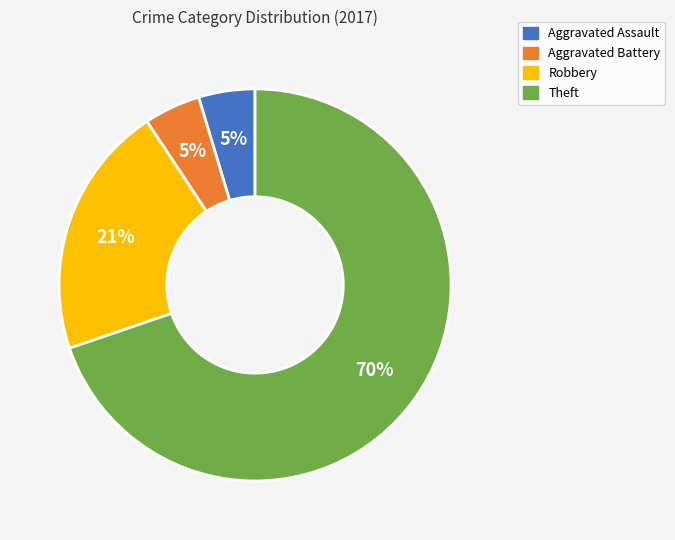

Is there any slice that represents more than half of the pie?

Yes